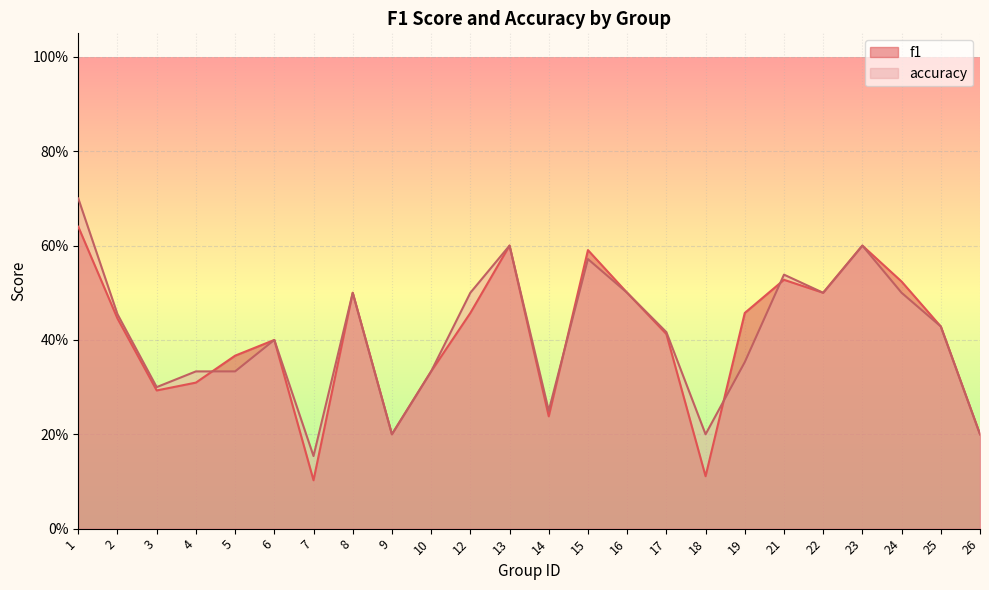

Reading left to right, extract all data points from this chart.

f1: 1=0.6	2=0.4	3=0.3	4=0.3	5=0.4	6=0.4	7=0.1	8=0.5	9=0.2	10=0.3	12=0.5	13=0.6	14=0.2	15=0.6	16=0.5	17=0.4	18=0.1	19=0.5	21=0.5	22=0.5	23=0.6	24=0.5	25=0.4	26=0.2
accuracy: 1=0.7	2=0.5	3=0.3	4=0.3	5=0.3	6=0.4	7=0.2	8=0.5	9=0.2	10=0.3	12=0.5	13=0.6	14=0.2	15=0.6	16=0.5	17=0.4	18=0.2	19=0.4	21=0.5	22=0.5	23=0.6	24=0.5	25=0.4	26=0.2